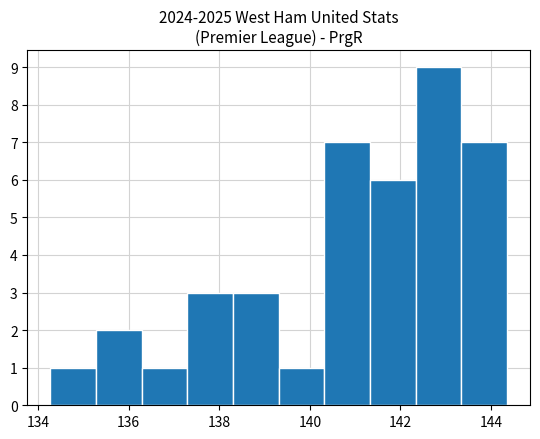

Which range on the x-axis has the tallest bar?

142.4 to 143.4